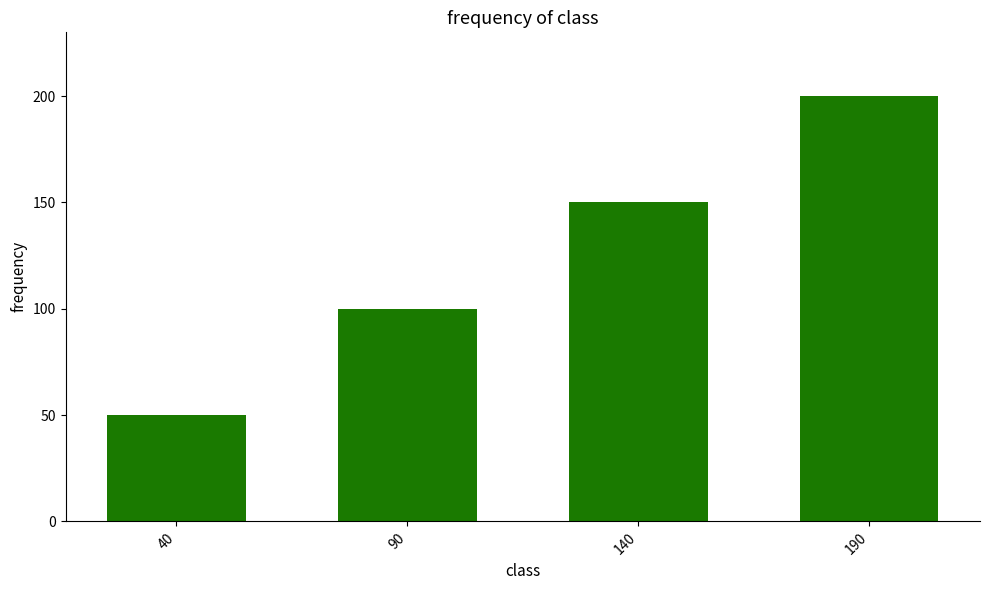

List the labels in order of value, smallest first.

40, 90, 140, 190